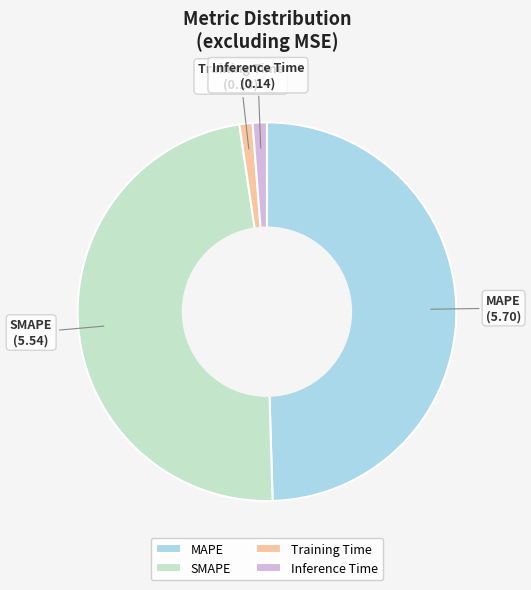

Is MAPE the majority of the pie?

No